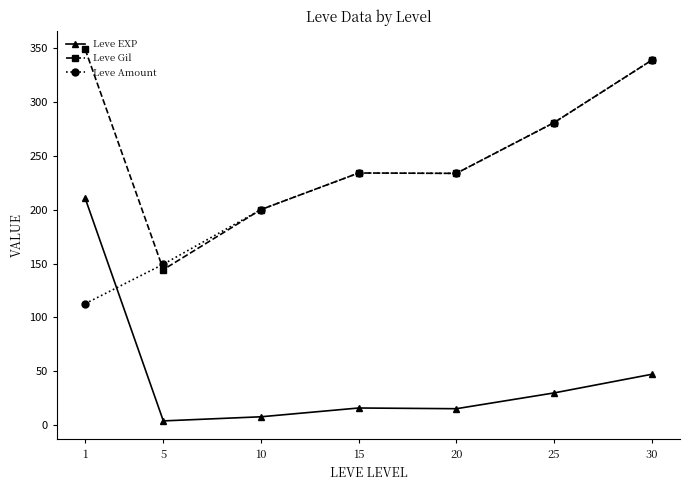

True or false: Leve Gil and Leve EXP cross at least once.

False